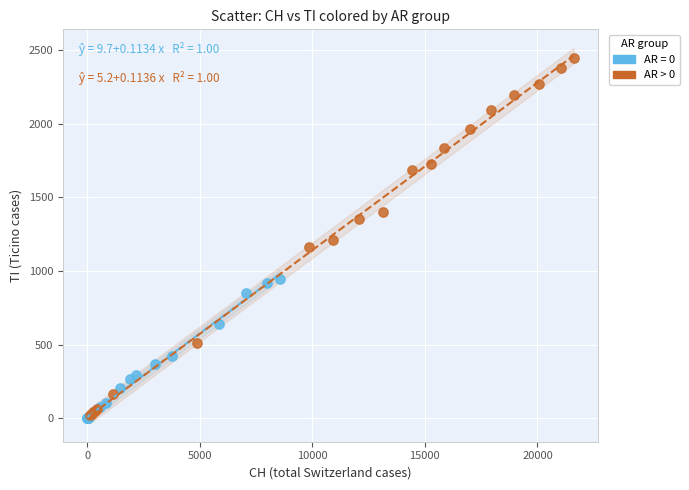

Which series has the largest Y range (max minus min)?

AR > 0